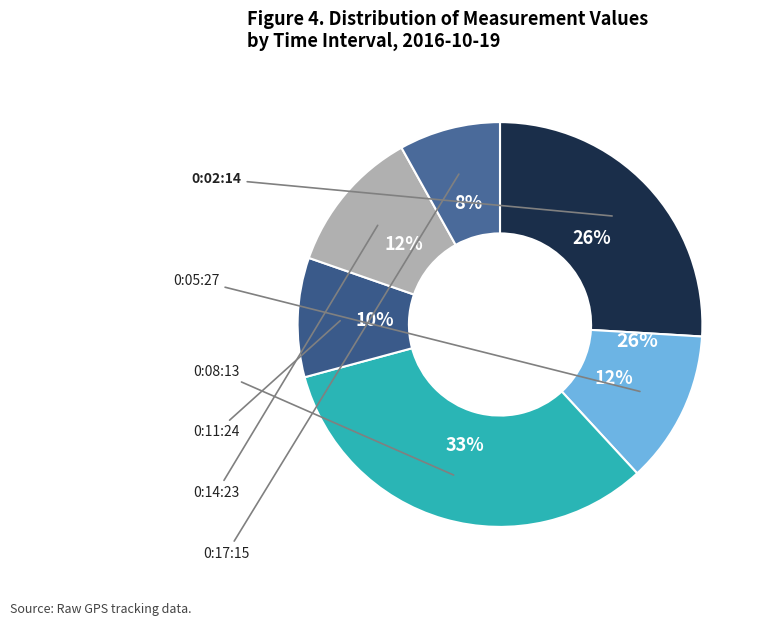

Does any single category account for the majority?

No